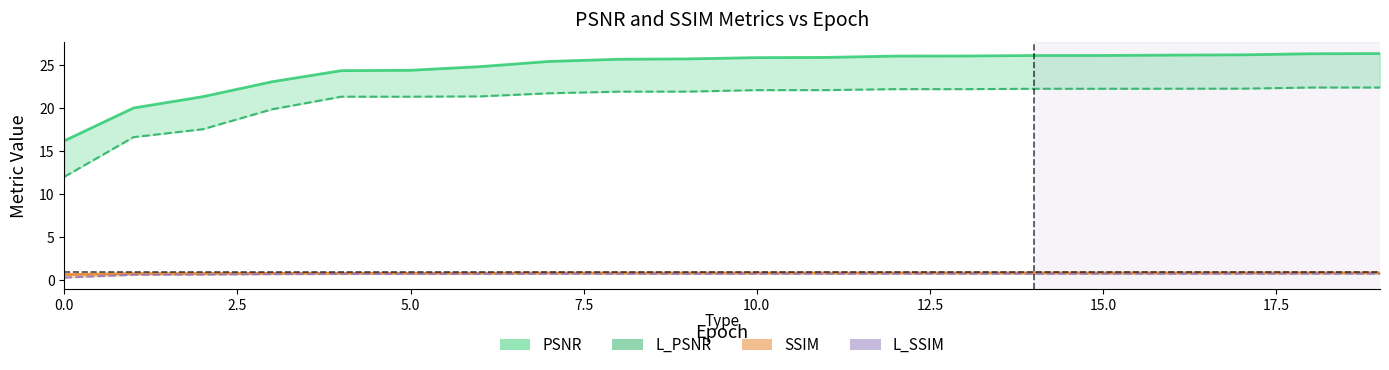

In L_SSIM, how many points are lower than both neighbors (excluding endpoints)?

2